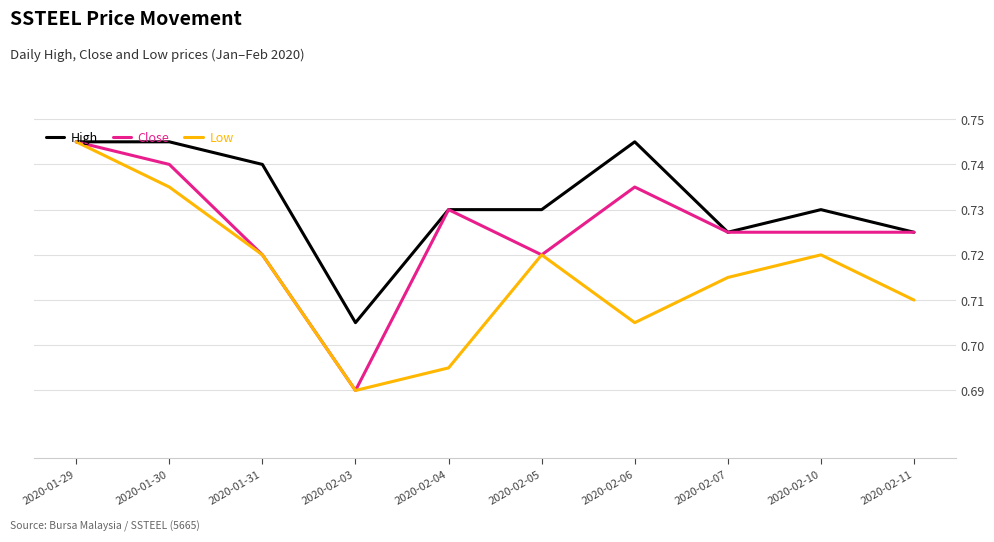

Between 2020-01-29 and 2020-02-04, which series saw the biggest shift?

Low